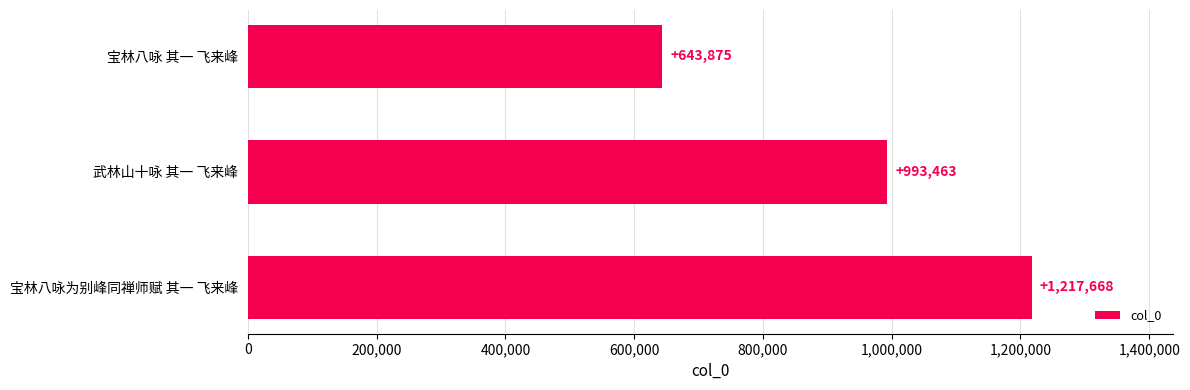

Rank the categories by value from highest to lowest.

宝林八咏为别峰同禅师赋 其一 飞来峰, 武林山十咏 其一 飞来峰, 宝林八咏 其一 飞来峰